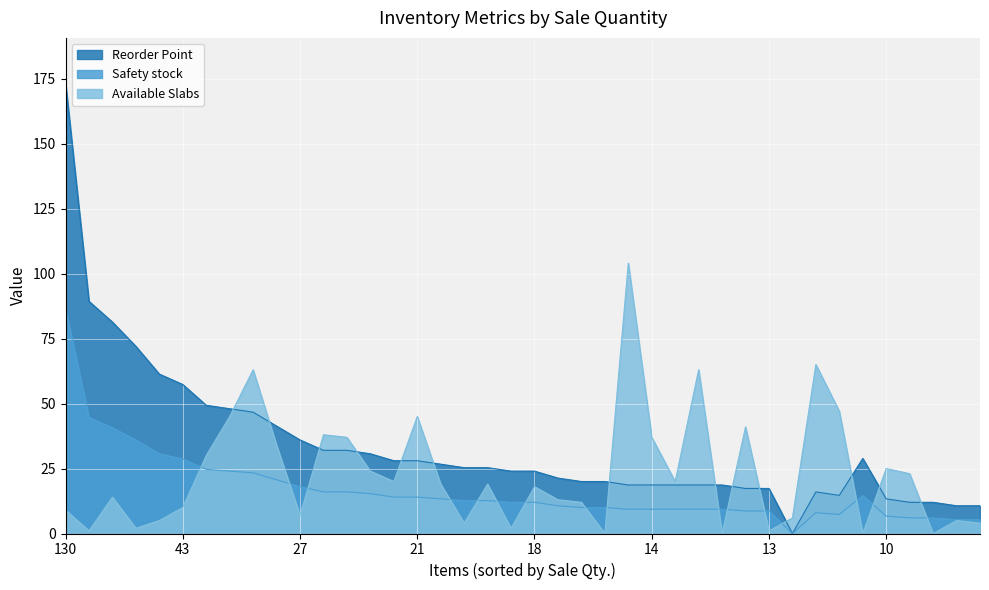

What is the maximum value shown in the chart?

173.3